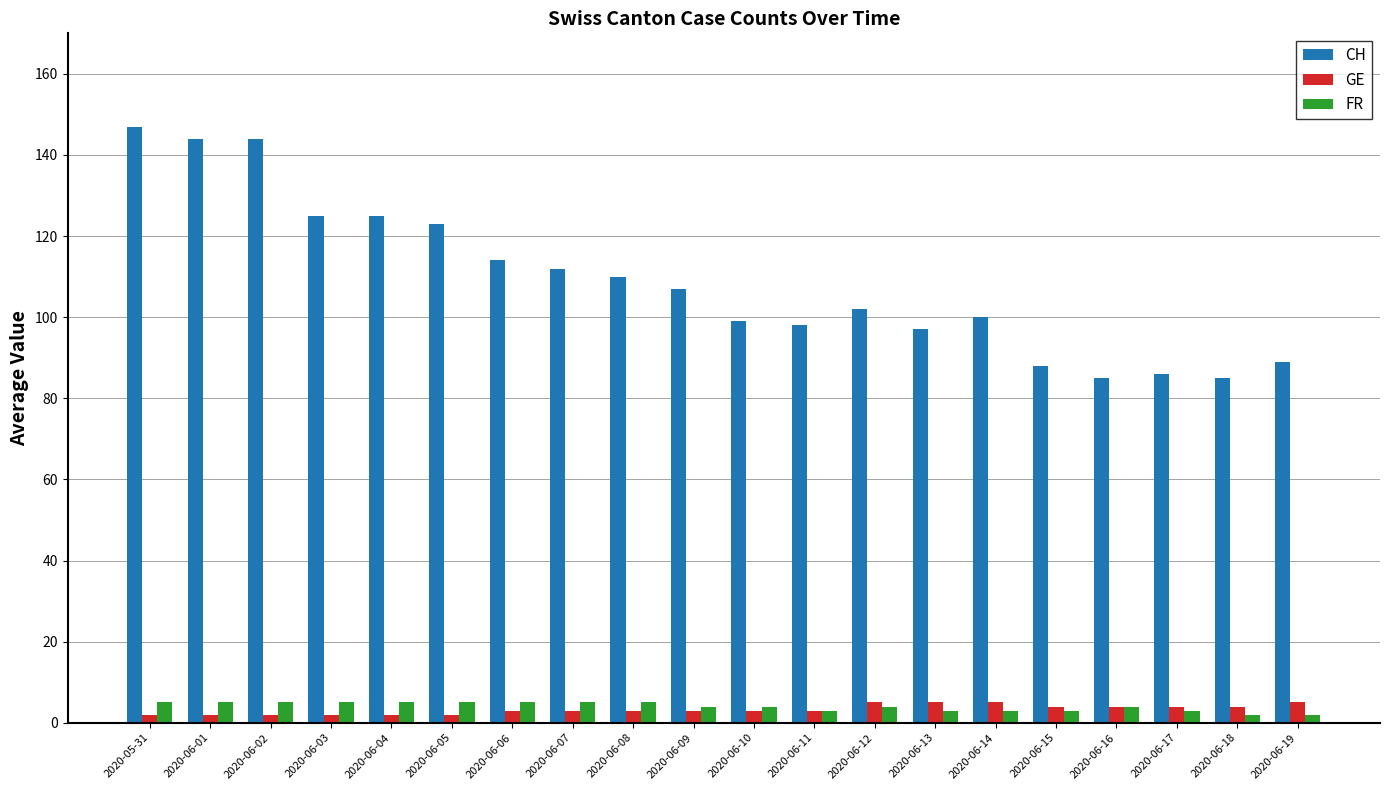

Which label corresponds to the largest value in the chart?

2020-05-31